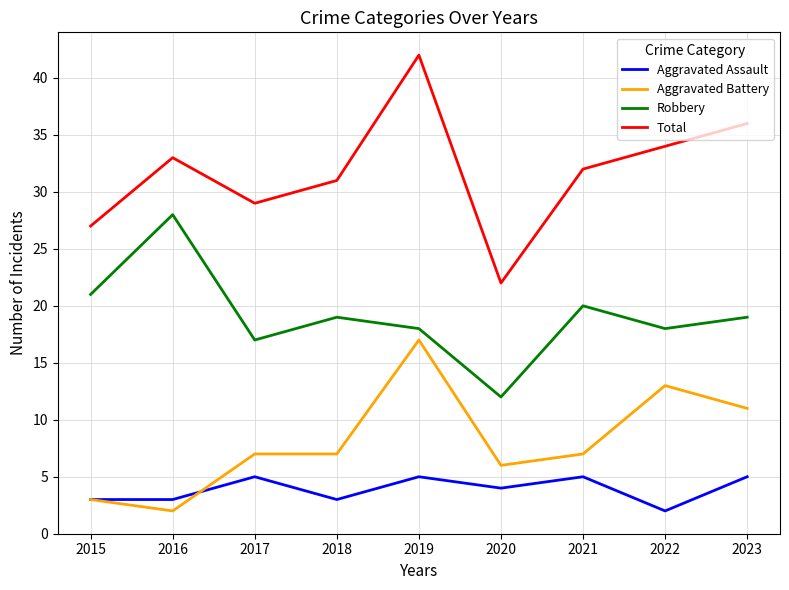

What is the average value of the Robbery series?

19